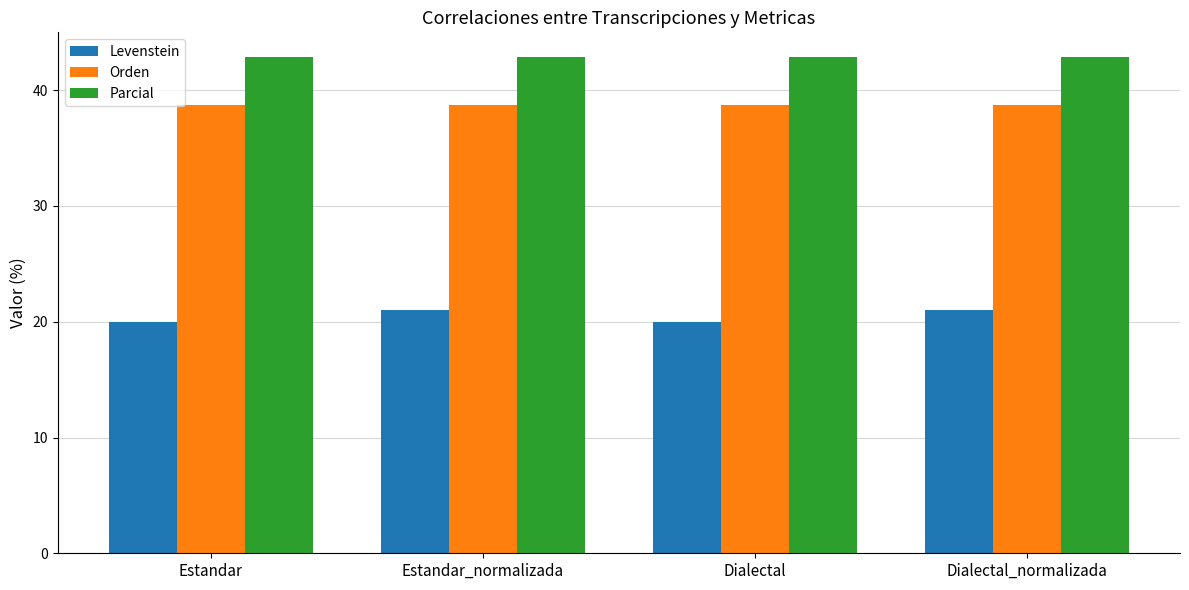

What is the label of the 3rd bar from the right?

Estandar_normalizada